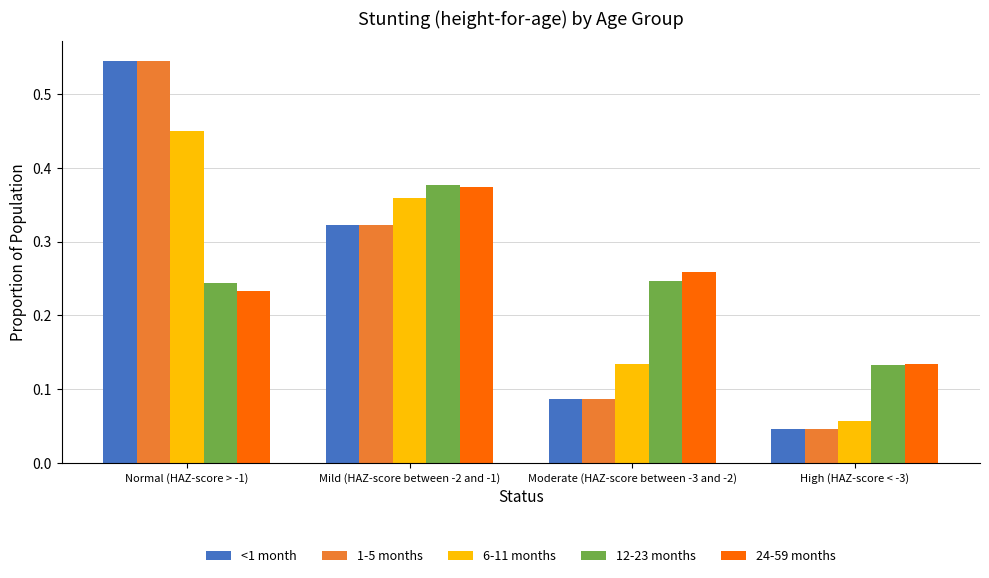

Between Mild (HAZ-score between -2 and -1) and High (HAZ-score < -3), which series saw the biggest shift?

6-11 months